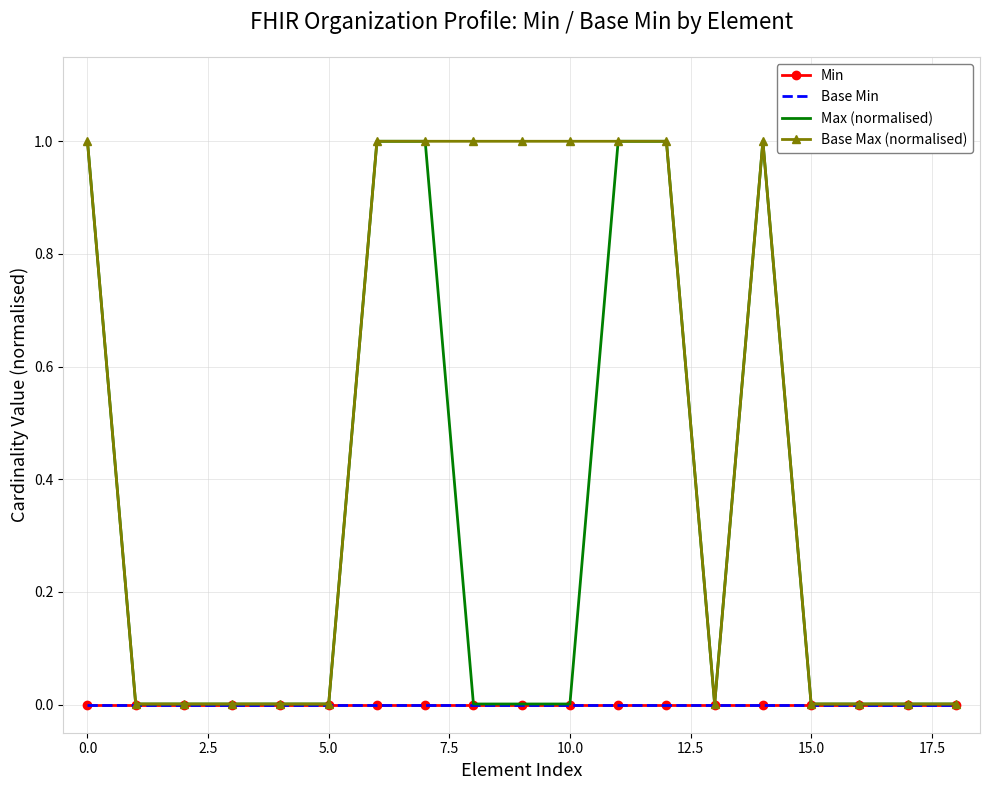

True or false: Min and Base Min intersect in this chart.

False